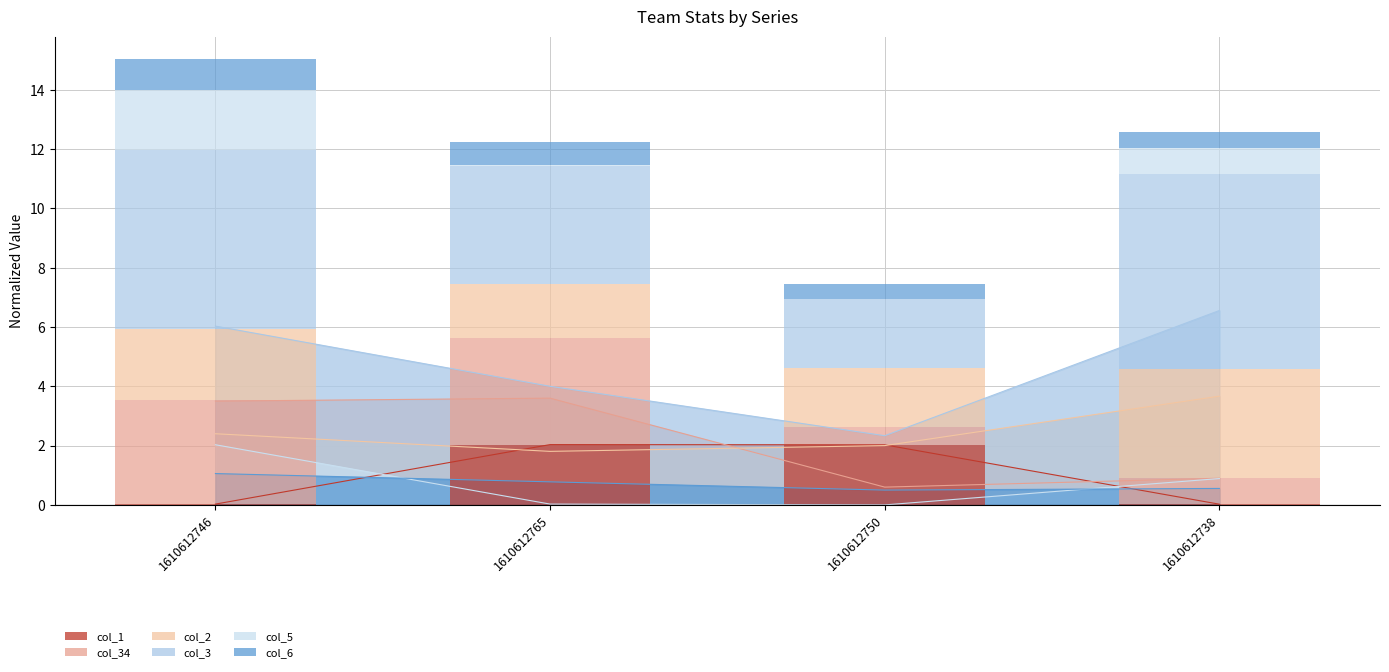

True or false: col_6 has a value of 0.8 at 1610612765.

True